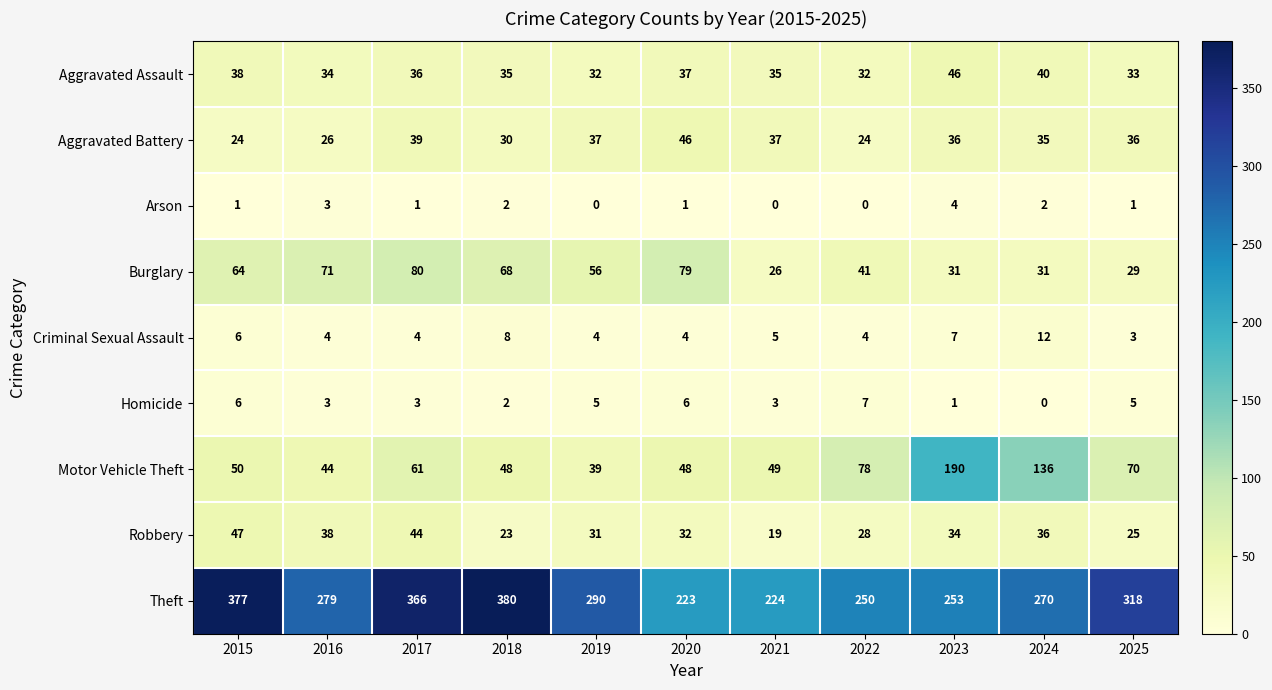

At how many categories does at least one series exceed 84?

11